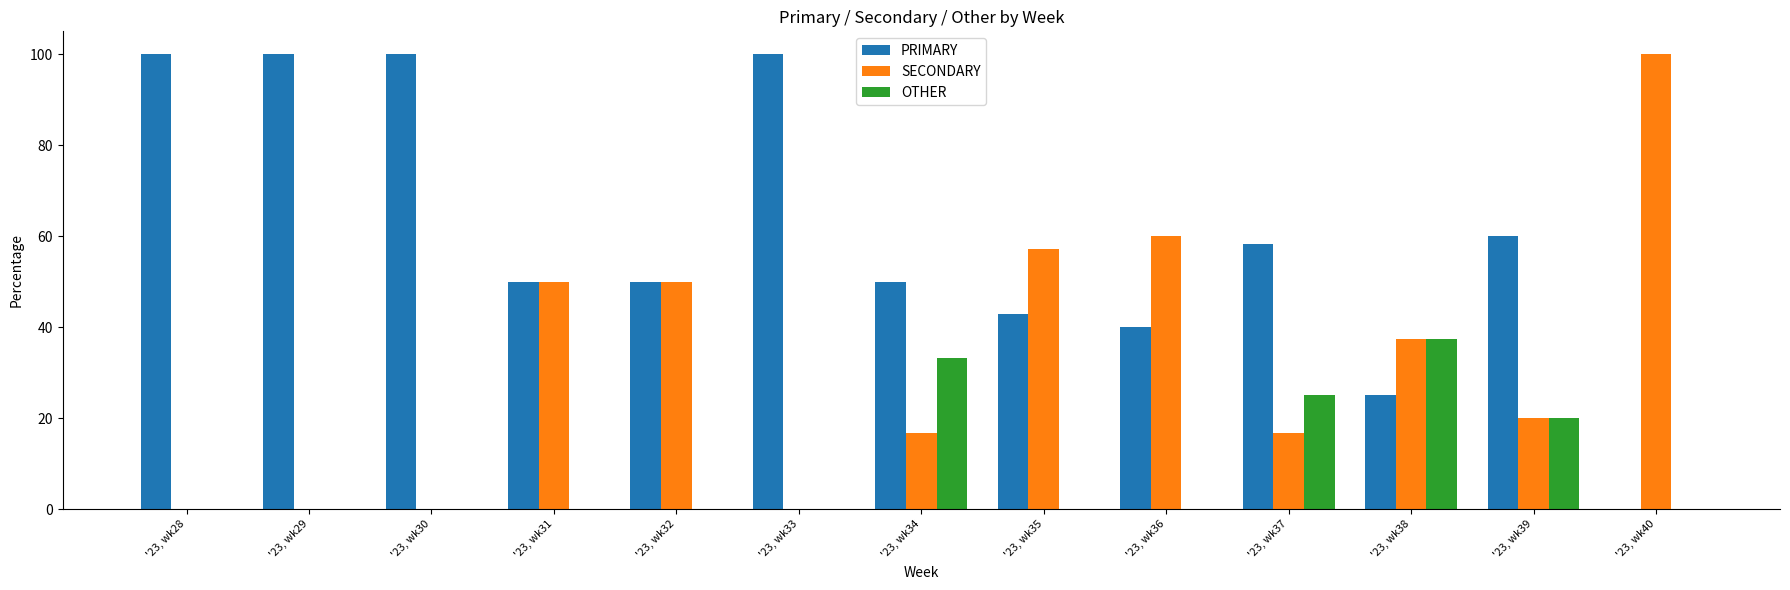

At which label does OTHER reach its peak?

'23, wk38